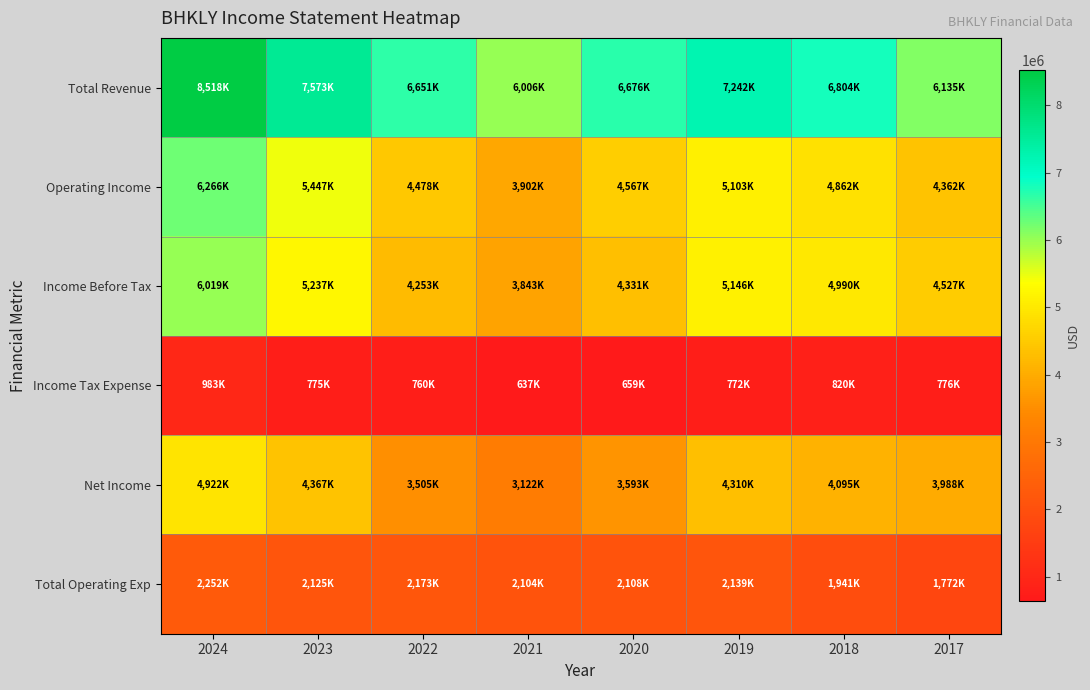

What is the total value across all series at 2019?

24714800